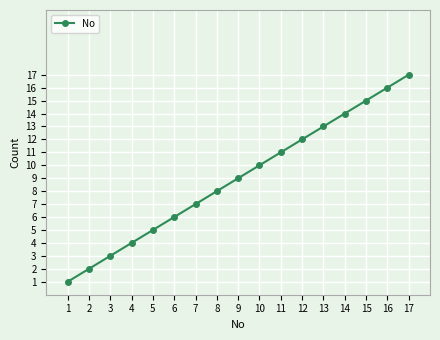

Rank the categories by value from lowest to highest.

1, 2, 3, 4, 5, 6, 7, 8, 9, 10, 11, 12, 13, 14, 15, 16, 17